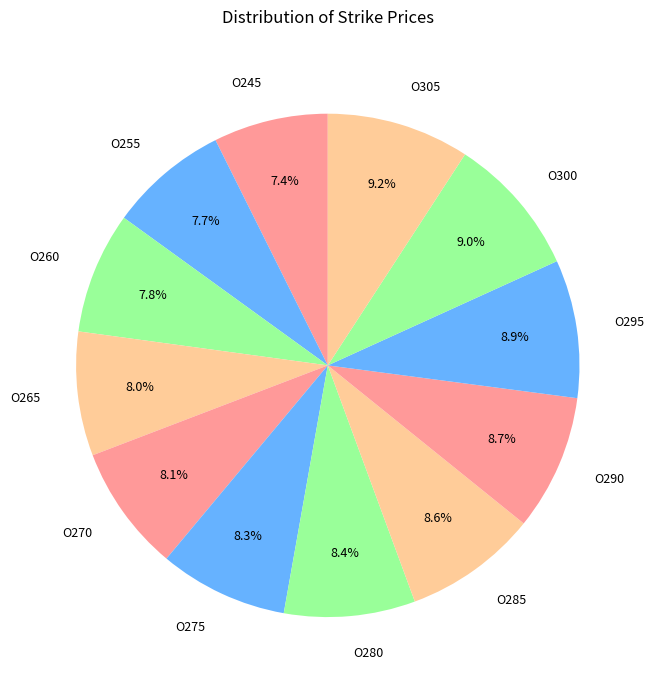

Approximately how many times larger is the value at O300 compared to O305?

1.0